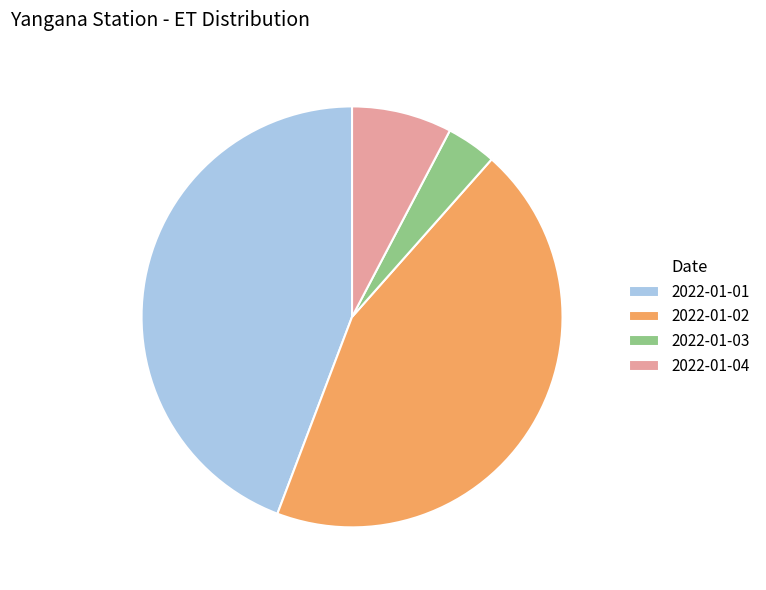

Which has a higher value, 2022-01-02 or 2022-01-04?

2022-01-02